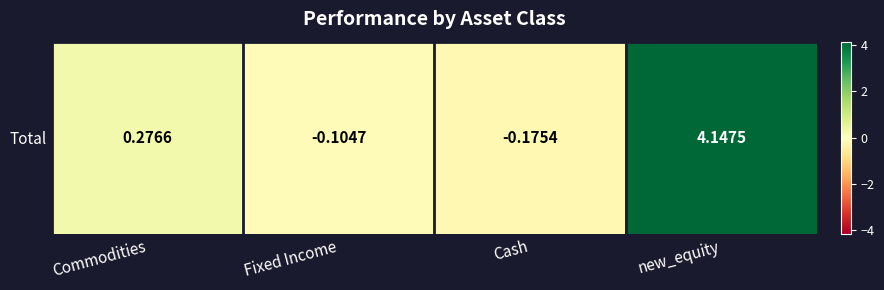

Reading left to right, extract all data points from this chart.

Commodities=0.3	Fixed Income=-0.1	Cash=-0.2	new_equity=4.1